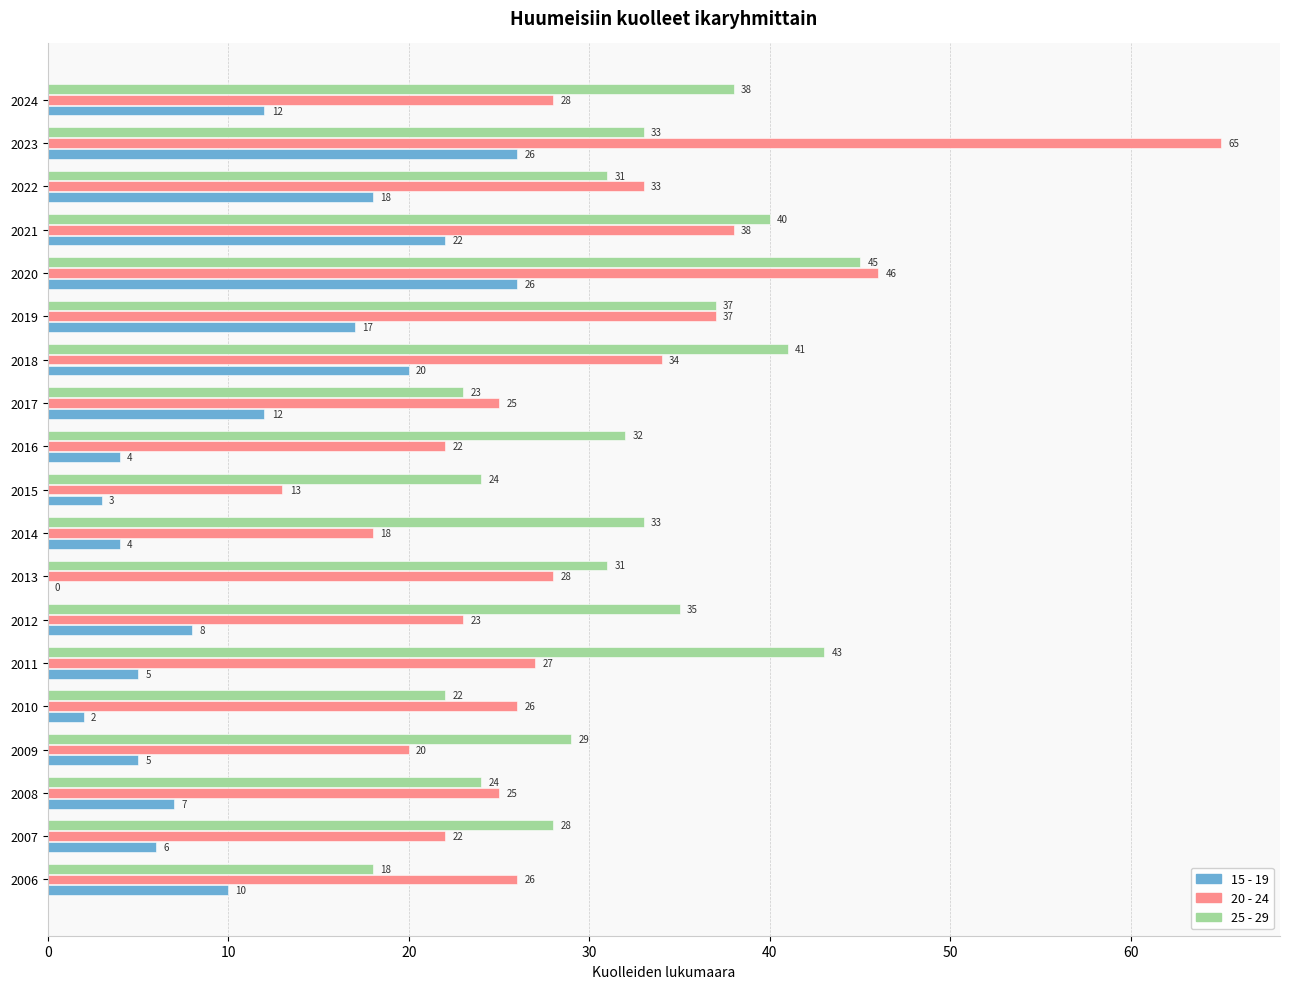

At which category is the sum across all series the highest?

2023